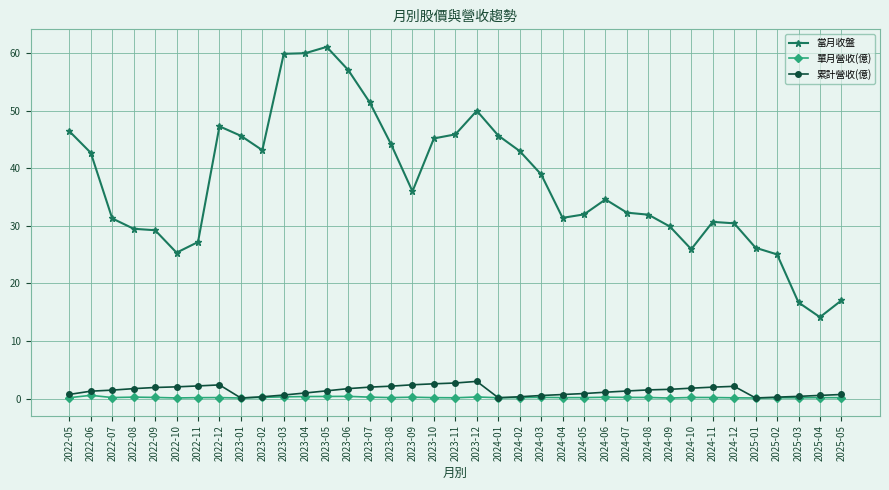

What is the difference between the second highest and minimum values in the 單月營收(億) series?

0.3